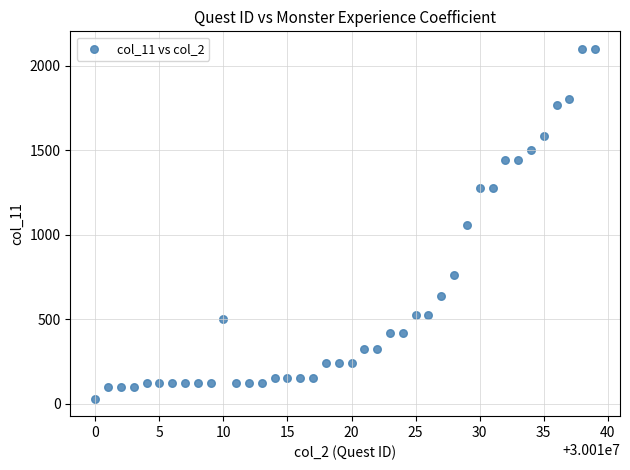

What is the range of X values (max minus min)?

39